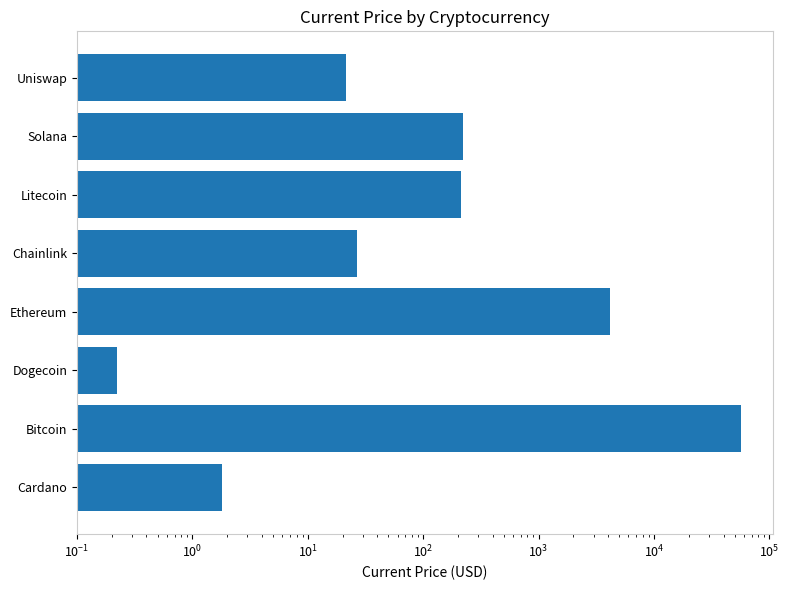

Count the number of data series in this chart.

1